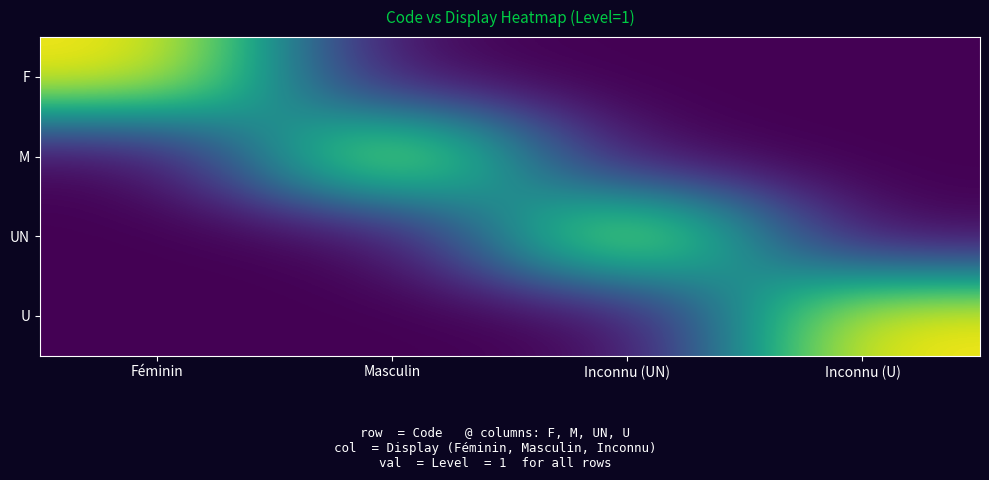

Reading left to right, extract all data points from this chart.

F: Féminin=1	Masculin=0	Inconnu (UN)=0	Inconnu (U)=0
M: Féminin=0	Masculin=1	Inconnu (UN)=0	Inconnu (U)=0
UN: Féminin=0	Masculin=0	Inconnu (UN)=1	Inconnu (U)=0
U: Féminin=0	Masculin=0	Inconnu (UN)=0	Inconnu (U)=1